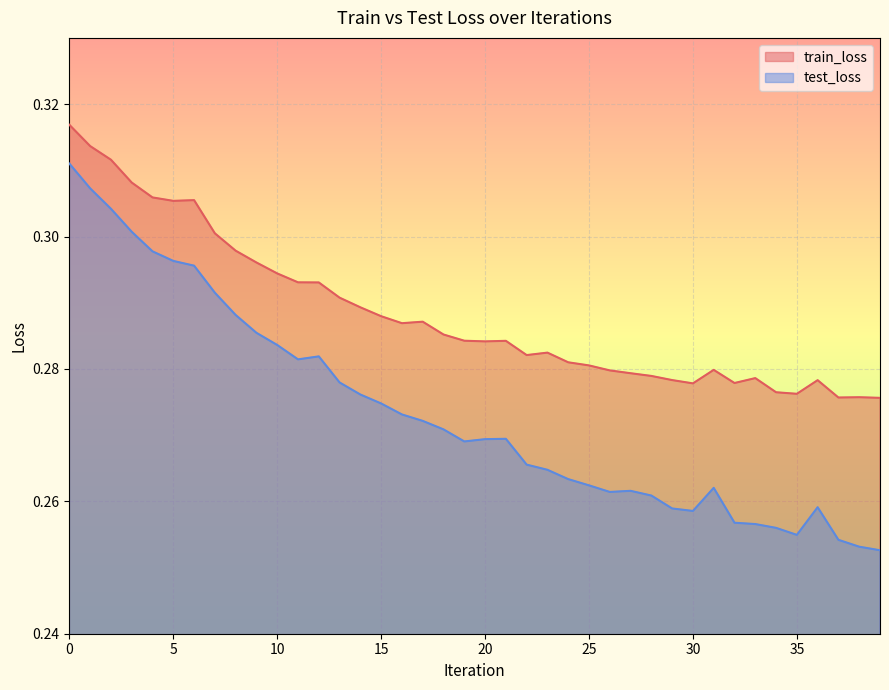

What is the average value of the train_loss series?

0.3